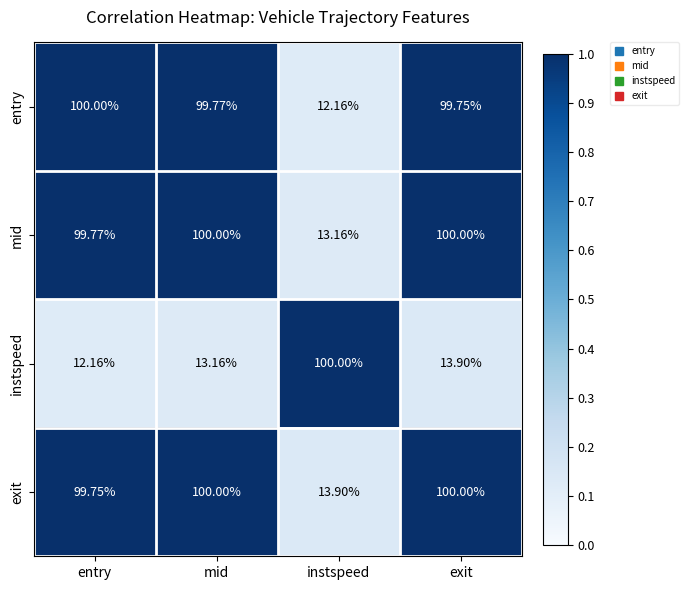

Is the value of mid at exit greater than the value of instspeed at exit?

Yes